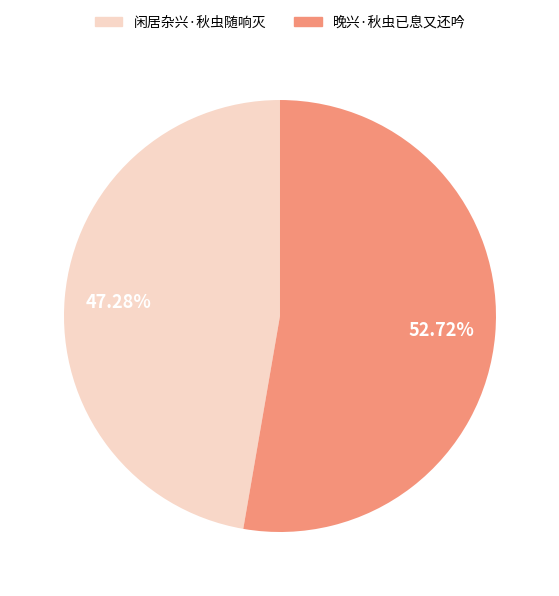

What is the smallest slice in the pie chart?

闲居杂兴·秋虫随响灭